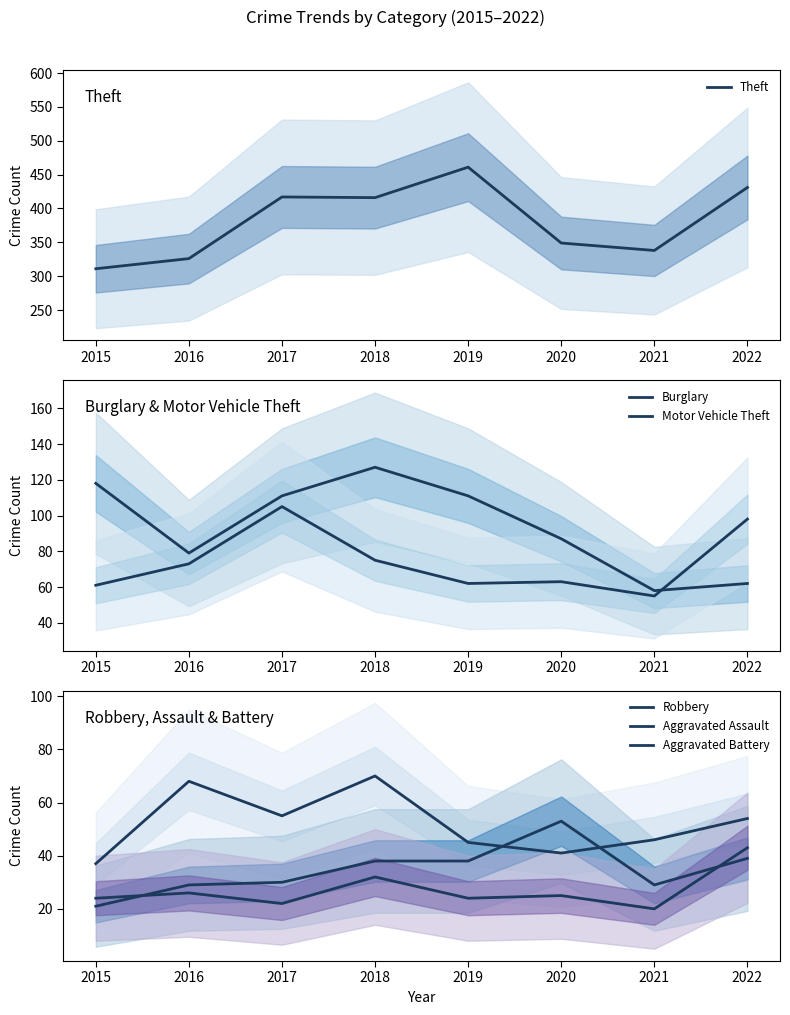

What is the sum of all Robbery values?

416